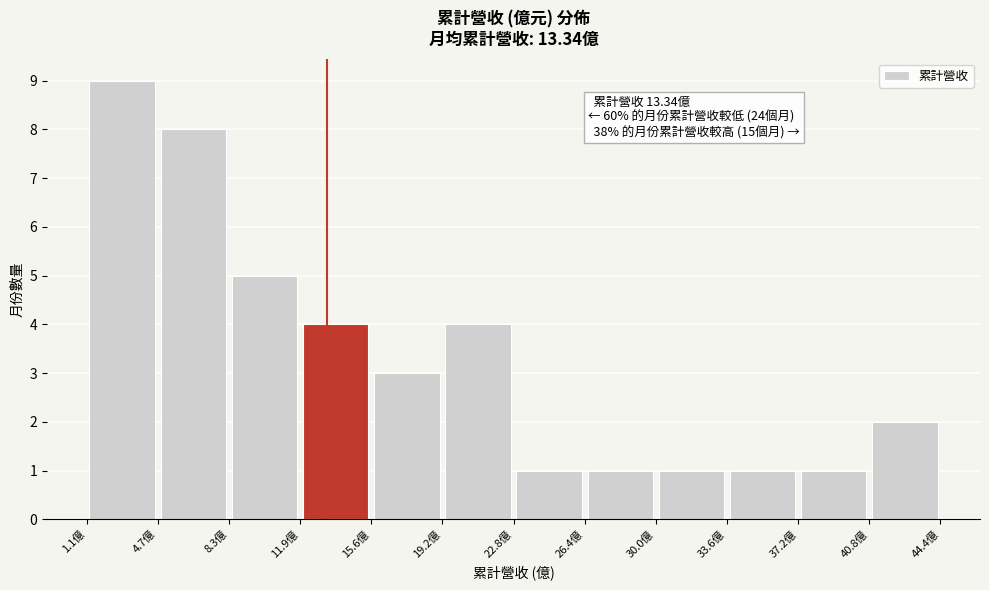

Over which range of the x-axis is the bar tallest?

1.0 to 4.5